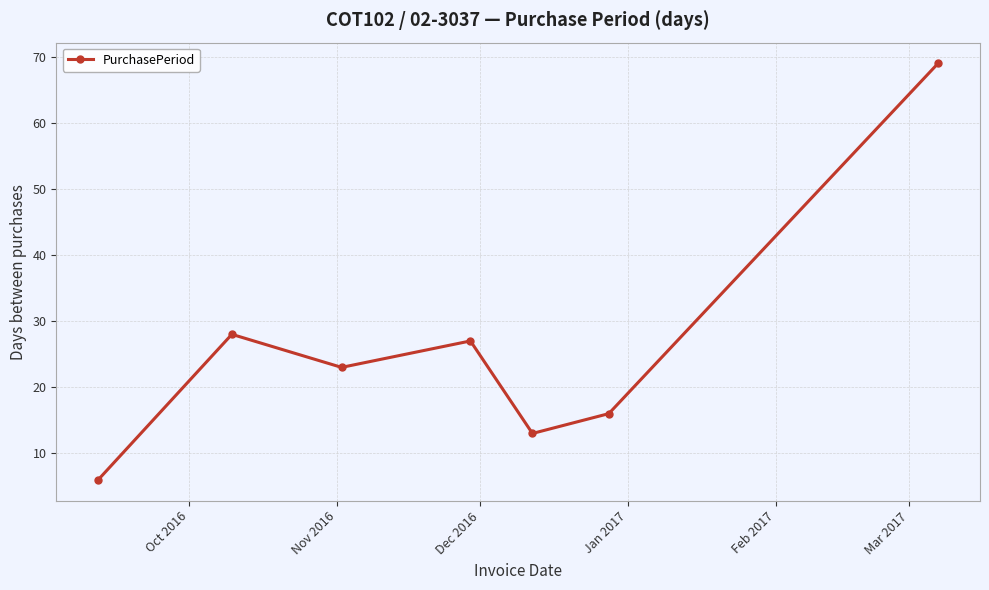

What is the average value?

26